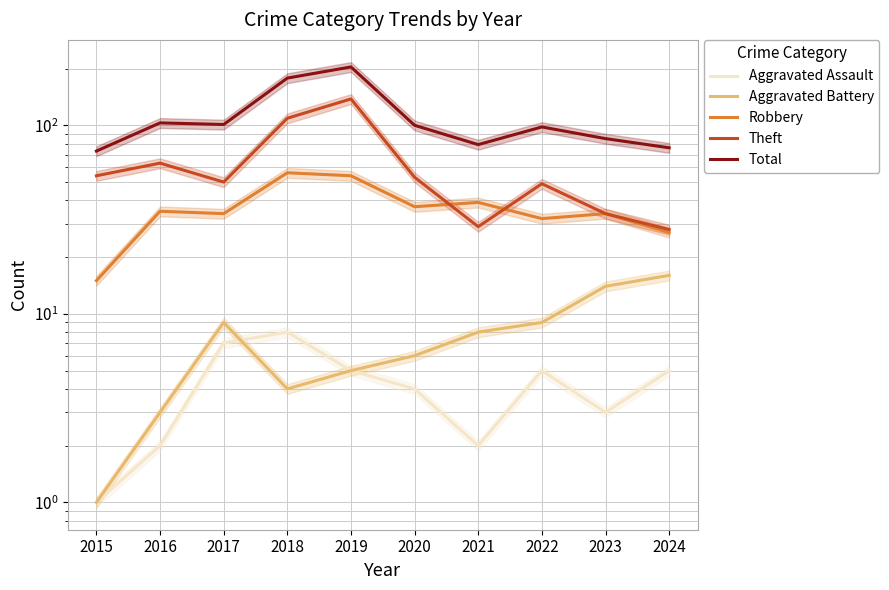

What is the sum of all Robbery values?

363